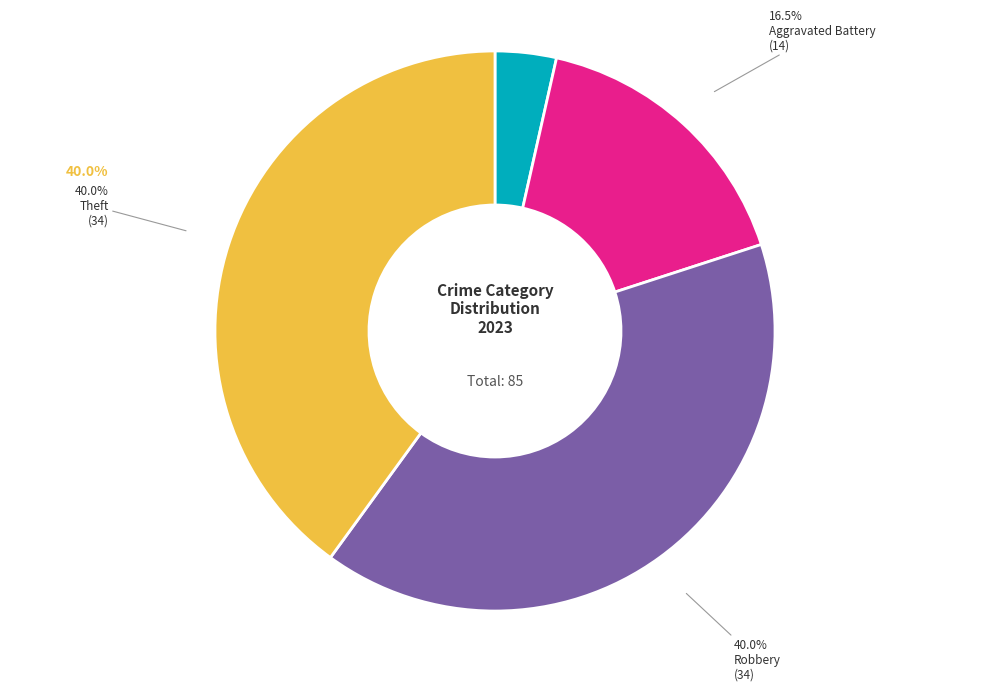

Is there any slice that represents more than half of the pie?

No